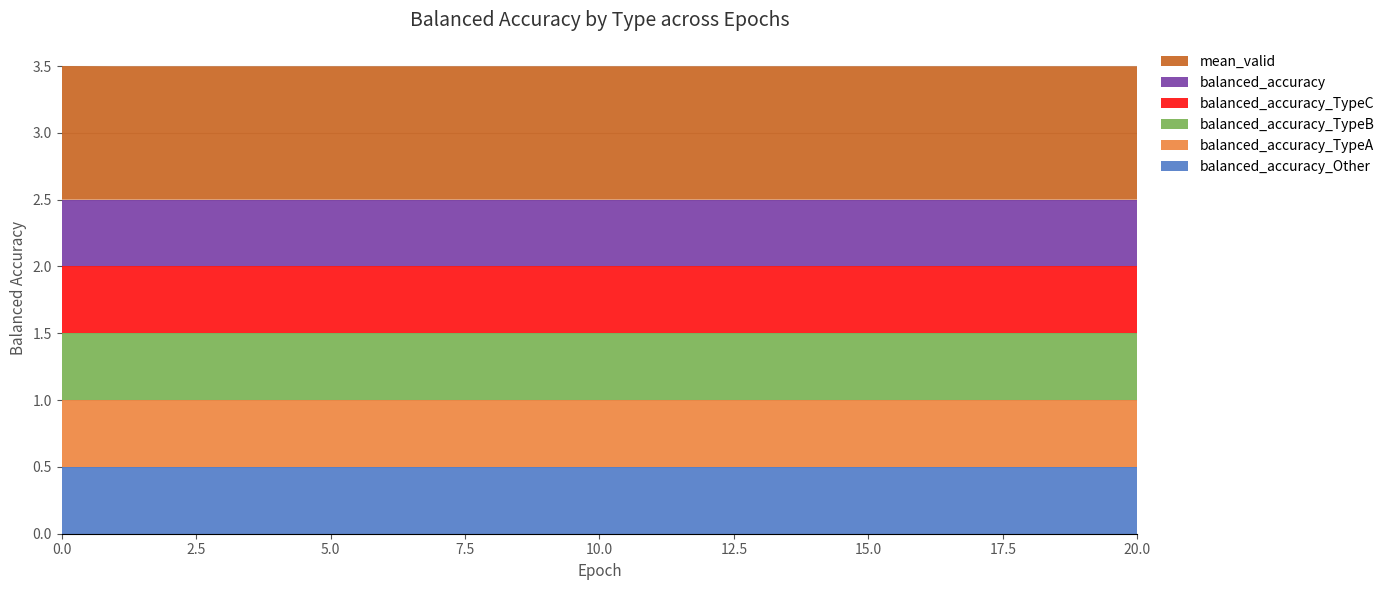

Reading left to right, what are all the values shown in this chart?

balanced_accuracy_Other: 0.5	0.5	0.5	0.5	0.5	0.5	0.5	0.5	0.5	0.5	0.5	0.5	0.5	0.5	0.5	0.5	0.5	0.5	0.5	0.5	0.5
balanced_accuracy_TypeA: 0.5	0.5	0.5	0.5	0.5	0.5	0.5	0.5	0.5	0.5	0.5	0.5	0.5	0.5	0.5	0.5	0.5	0.5	0.5	0.5	0.5
balanced_accuracy_TypeB: 0.5	0.5	0.5	0.5	0.5	0.5	0.5	0.5	0.5	0.5	0.5	0.5	0.5	0.5	0.5	0.5	0.5	0.5	0.5	0.5	0.5
balanced_accuracy_TypeC: 0.5	0.5	0.5	0.5	0.5	0.5	0.5	0.5	0.5	0.5	0.5	0.5	0.5	0.5	0.5	0.5	0.5	0.5	0.5	0.5	0.5
balanced_accuracy: 0.5	0.5	0.5	0.5	0.5	0.5	0.5	0.5	0.5	0.5	0.5	0.5	0.5	0.5	0.5	0.5	0.5	0.5	0.5	0.5	0.5
mean_valid: 1.0	1.0	1.0	1.0	1.0	1.0	1.0	1.0	1.0	1.0	1.0	1.0	1.0	1.0	1.0	1.0	1.0	1.0	1.0	1.0	1.0